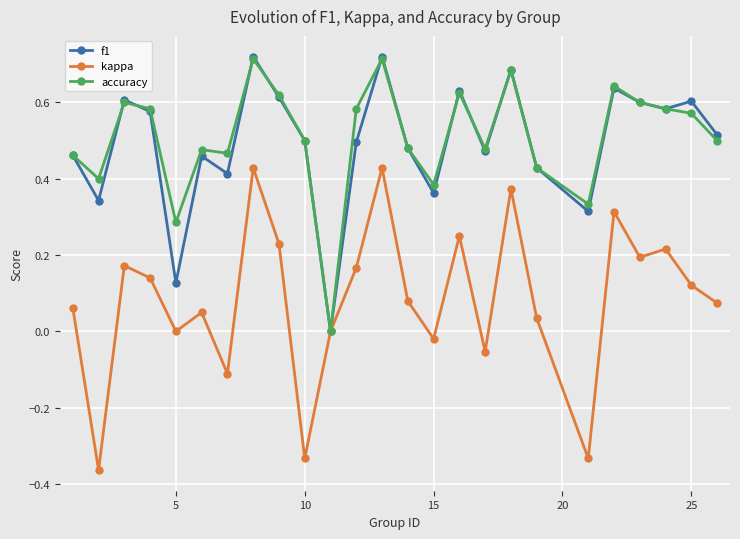

True or false: f1 has more than 1 interior local peaks.

True